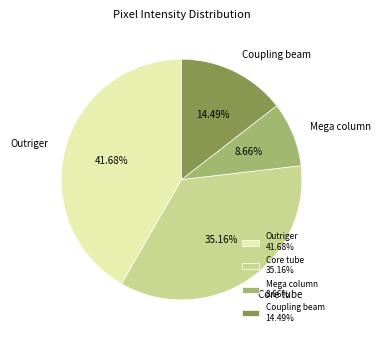

Does Core tube represent more than half of the total?

No